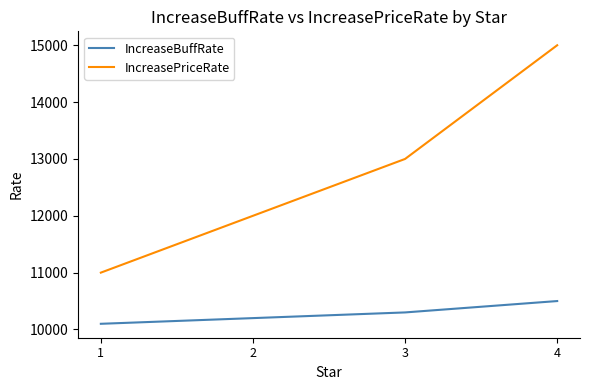

True or false: IncreasePriceRate and IncreaseBuffRate intersect in this chart.

False